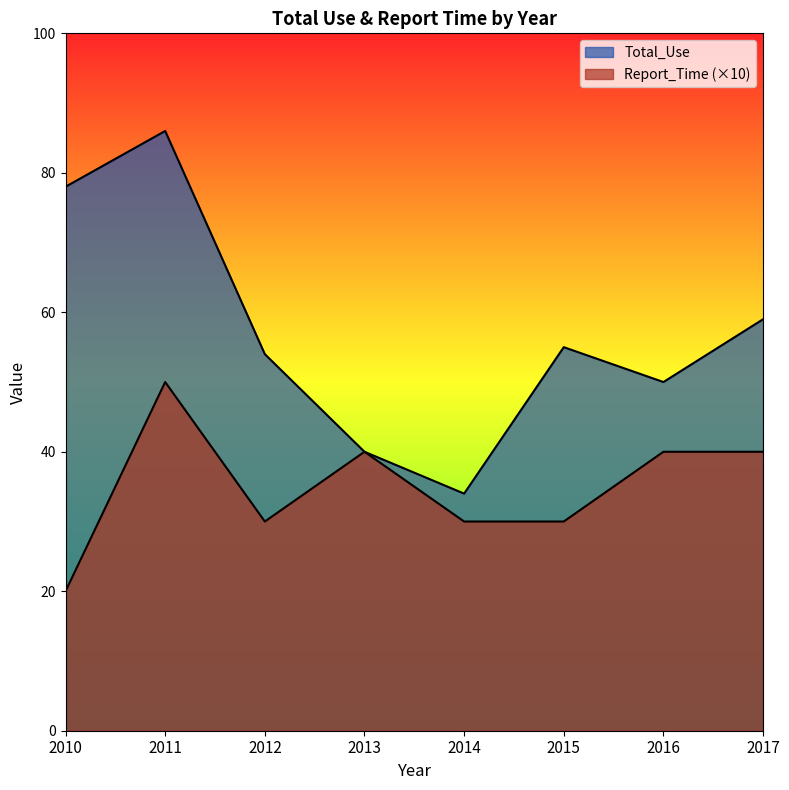

Is it true that Total_Use equals 71 at 2016?

False